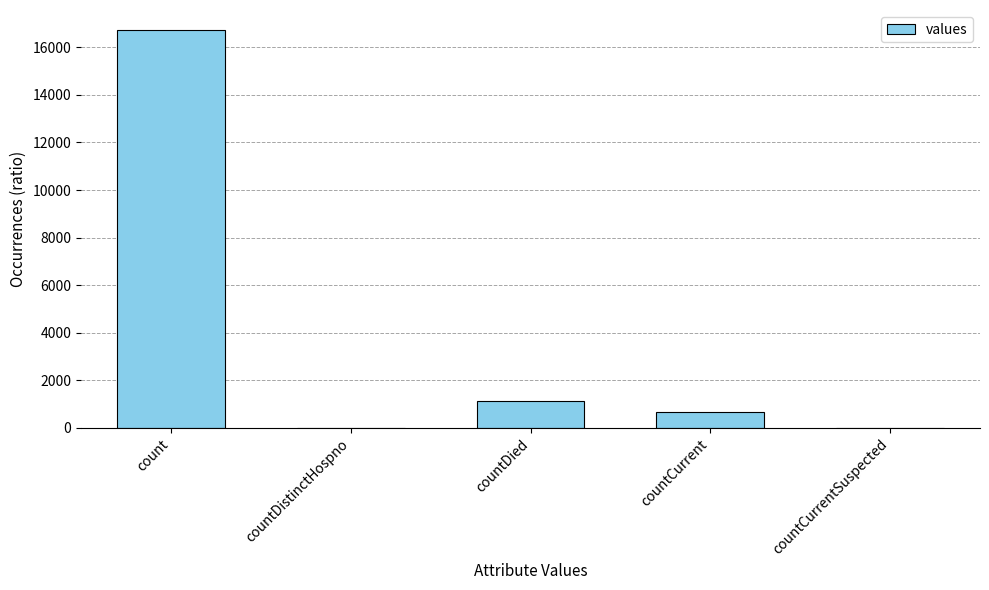

Which category has the highest value across all series?

count